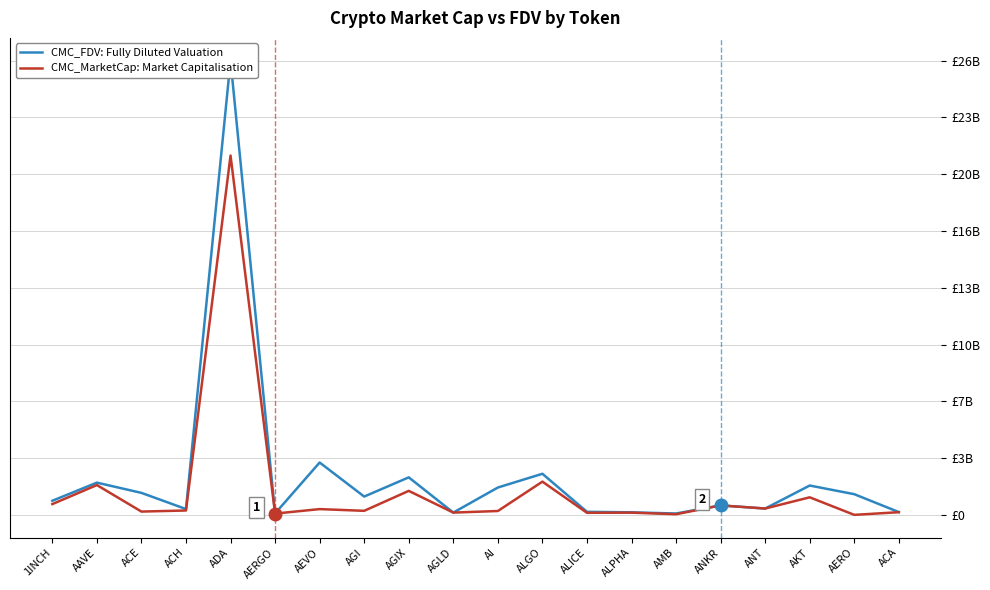

What is the difference between the CMC_FDV: Fully Diluted Valuation values at AGI and ANKR?

513351756